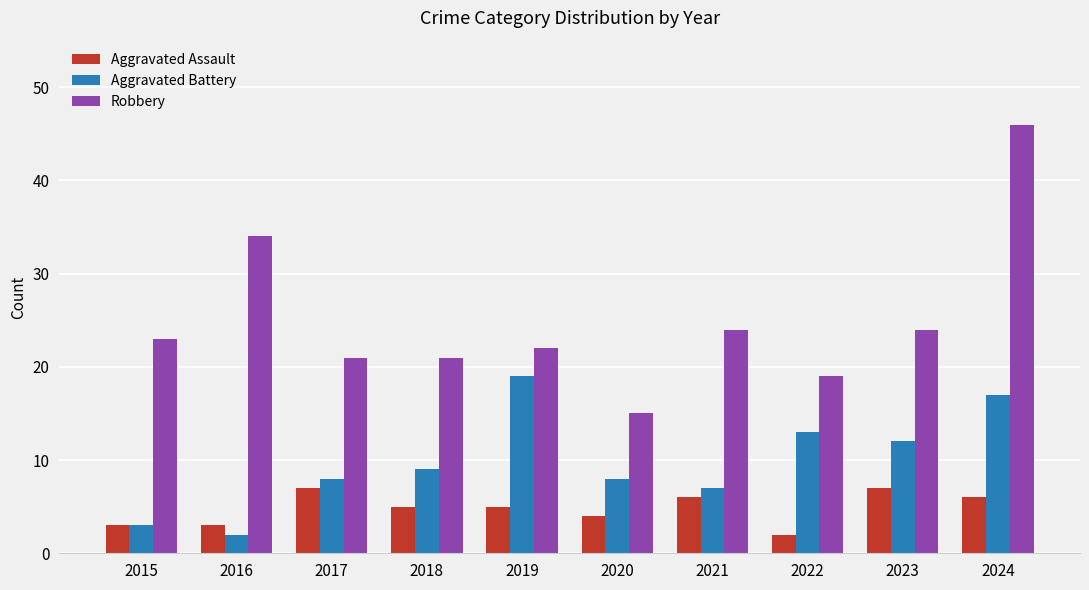

What value does the Aggravated Battery series have at 2018, to the nearest 10?

10